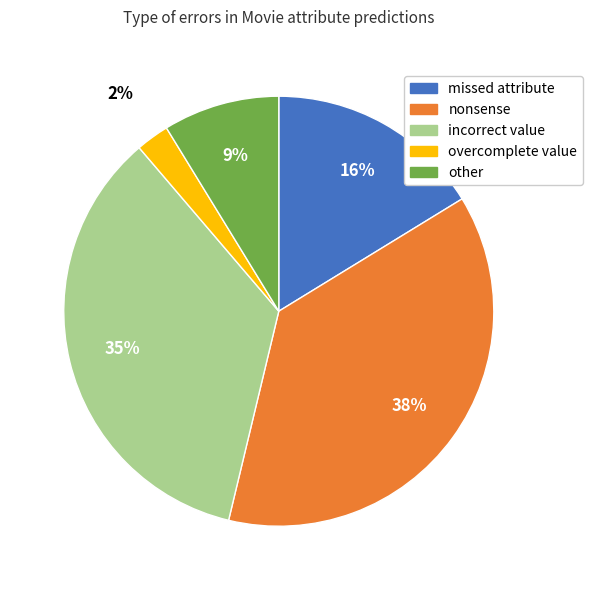

Rank the categories by value from highest to lowest.

nonsense, incorrect value, missed attribute, other, overcomplete value